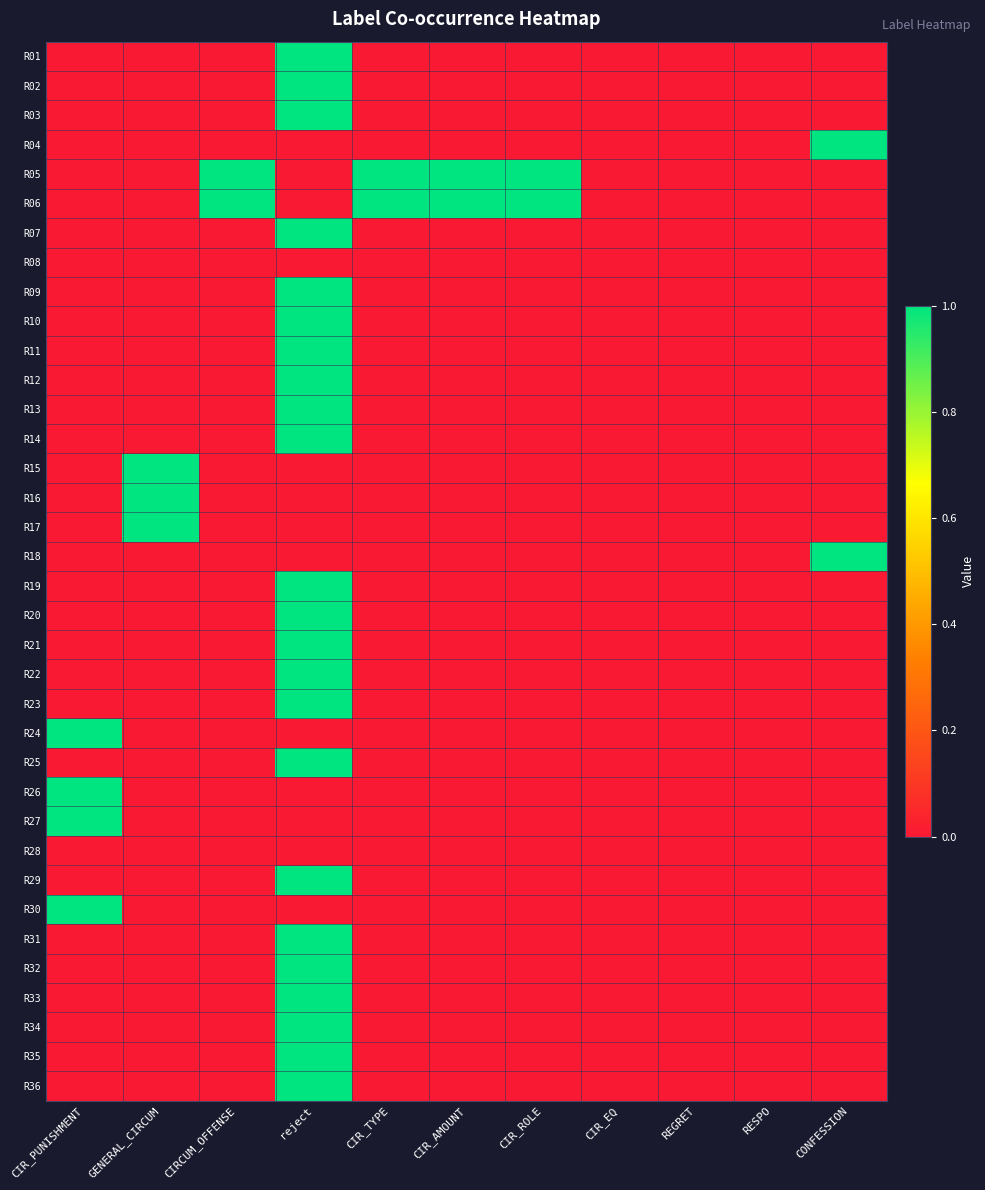

Reading right to left, what are all the values shown in this chart?

R01: CONFESSION=0	RESPO=0	REGRET=0	CIR_EQ=0	CIR_ROLE=0	CIR_AMOUNT=0	CIR_TYPE=0	reject=1	CIRCUM_OFFENSE=0	GENERAL_CIRCUM=0	CIR_PUNISHMENT=0
R02: CONFESSION=0	RESPO=0	REGRET=0	CIR_EQ=0	CIR_ROLE=0	CIR_AMOUNT=0	CIR_TYPE=0	reject=1	CIRCUM_OFFENSE=0	GENERAL_CIRCUM=0	CIR_PUNISHMENT=0
R03: CONFESSION=0	RESPO=0	REGRET=0	CIR_EQ=0	CIR_ROLE=0	CIR_AMOUNT=0	CIR_TYPE=0	reject=1	CIRCUM_OFFENSE=0	GENERAL_CIRCUM=0	CIR_PUNISHMENT=0
R04: CONFESSION=1	RESPO=0	REGRET=0	CIR_EQ=0	CIR_ROLE=0	CIR_AMOUNT=0	CIR_TYPE=0	reject=0	CIRCUM_OFFENSE=0	GENERAL_CIRCUM=0	CIR_PUNISHMENT=0
R05: CONFESSION=0	RESPO=0	REGRET=0	CIR_EQ=0	CIR_ROLE=1	CIR_AMOUNT=1	CIR_TYPE=1	reject=0	CIRCUM_OFFENSE=1	GENERAL_CIRCUM=0	CIR_PUNISHMENT=0
R06: CONFESSION=0	RESPO=0	REGRET=0	CIR_EQ=0	CIR_ROLE=1	CIR_AMOUNT=1	CIR_TYPE=1	reject=0	CIRCUM_OFFENSE=1	GENERAL_CIRCUM=0	CIR_PUNISHMENT=0
R07: CONFESSION=0	RESPO=0	REGRET=0	CIR_EQ=0	CIR_ROLE=0	CIR_AMOUNT=0	CIR_TYPE=0	reject=1	CIRCUM_OFFENSE=0	GENERAL_CIRCUM=0	CIR_PUNISHMENT=0
R08: CONFESSION=0	RESPO=0	REGRET=0	CIR_EQ=0	CIR_ROLE=0	CIR_AMOUNT=0	CIR_TYPE=0	reject=0	CIRCUM_OFFENSE=0	GENERAL_CIRCUM=0	CIR_PUNISHMENT=0
R09: CONFESSION=0	RESPO=0	REGRET=0	CIR_EQ=0	CIR_ROLE=0	CIR_AMOUNT=0	CIR_TYPE=0	reject=1	CIRCUM_OFFENSE=0	GENERAL_CIRCUM=0	CIR_PUNISHMENT=0
R10: CONFESSION=0	RESPO=0	REGRET=0	CIR_EQ=0	CIR_ROLE=0	CIR_AMOUNT=0	CIR_TYPE=0	reject=1	CIRCUM_OFFENSE=0	GENERAL_CIRCUM=0	CIR_PUNISHMENT=0
R11: CONFESSION=0	RESPO=0	REGRET=0	CIR_EQ=0	CIR_ROLE=0	CIR_AMOUNT=0	CIR_TYPE=0	reject=1	CIRCUM_OFFENSE=0	GENERAL_CIRCUM=0	CIR_PUNISHMENT=0
R12: CONFESSION=0	RESPO=0	REGRET=0	CIR_EQ=0	CIR_ROLE=0	CIR_AMOUNT=0	CIR_TYPE=0	reject=1	CIRCUM_OFFENSE=0	GENERAL_CIRCUM=0	CIR_PUNISHMENT=0
R13: CONFESSION=0	RESPO=0	REGRET=0	CIR_EQ=0	CIR_ROLE=0	CIR_AMOUNT=0	CIR_TYPE=0	reject=1	CIRCUM_OFFENSE=0	GENERAL_CIRCUM=0	CIR_PUNISHMENT=0
R14: CONFESSION=0	RESPO=0	REGRET=0	CIR_EQ=0	CIR_ROLE=0	CIR_AMOUNT=0	CIR_TYPE=0	reject=1	CIRCUM_OFFENSE=0	GENERAL_CIRCUM=0	CIR_PUNISHMENT=0
R15: CONFESSION=0	RESPO=0	REGRET=0	CIR_EQ=0	CIR_ROLE=0	CIR_AMOUNT=0	CIR_TYPE=0	reject=0	CIRCUM_OFFENSE=0	GENERAL_CIRCUM=1	CIR_PUNISHMENT=0
R16: CONFESSION=0	RESPO=0	REGRET=0	CIR_EQ=0	CIR_ROLE=0	CIR_AMOUNT=0	CIR_TYPE=0	reject=0	CIRCUM_OFFENSE=0	GENERAL_CIRCUM=1	CIR_PUNISHMENT=0
R17: CONFESSION=0	RESPO=0	REGRET=0	CIR_EQ=0	CIR_ROLE=0	CIR_AMOUNT=0	CIR_TYPE=0	reject=0	CIRCUM_OFFENSE=0	GENERAL_CIRCUM=1	CIR_PUNISHMENT=0
R18: CONFESSION=1	RESPO=0	REGRET=0	CIR_EQ=0	CIR_ROLE=0	CIR_AMOUNT=0	CIR_TYPE=0	reject=0	CIRCUM_OFFENSE=0	GENERAL_CIRCUM=0	CIR_PUNISHMENT=0
R19: CONFESSION=0	RESPO=0	REGRET=0	CIR_EQ=0	CIR_ROLE=0	CIR_AMOUNT=0	CIR_TYPE=0	reject=1	CIRCUM_OFFENSE=0	GENERAL_CIRCUM=0	CIR_PUNISHMENT=0
R20: CONFESSION=0	RESPO=0	REGRET=0	CIR_EQ=0	CIR_ROLE=0	CIR_AMOUNT=0	CIR_TYPE=0	reject=1	CIRCUM_OFFENSE=0	GENERAL_CIRCUM=0	CIR_PUNISHMENT=0
R21: CONFESSION=0	RESPO=0	REGRET=0	CIR_EQ=0	CIR_ROLE=0	CIR_AMOUNT=0	CIR_TYPE=0	reject=1	CIRCUM_OFFENSE=0	GENERAL_CIRCUM=0	CIR_PUNISHMENT=0
R22: CONFESSION=0	RESPO=0	REGRET=0	CIR_EQ=0	CIR_ROLE=0	CIR_AMOUNT=0	CIR_TYPE=0	reject=1	CIRCUM_OFFENSE=0	GENERAL_CIRCUM=0	CIR_PUNISHMENT=0
R23: CONFESSION=0	RESPO=0	REGRET=0	CIR_EQ=0	CIR_ROLE=0	CIR_AMOUNT=0	CIR_TYPE=0	reject=1	CIRCUM_OFFENSE=0	GENERAL_CIRCUM=0	CIR_PUNISHMENT=0
R24: CONFESSION=0	RESPO=0	REGRET=0	CIR_EQ=0	CIR_ROLE=0	CIR_AMOUNT=0	CIR_TYPE=0	reject=0	CIRCUM_OFFENSE=0	GENERAL_CIRCUM=0	CIR_PUNISHMENT=1
R25: CONFESSION=0	RESPO=0	REGRET=0	CIR_EQ=0	CIR_ROLE=0	CIR_AMOUNT=0	CIR_TYPE=0	reject=1	CIRCUM_OFFENSE=0	GENERAL_CIRCUM=0	CIR_PUNISHMENT=0
R26: CONFESSION=0	RESPO=0	REGRET=0	CIR_EQ=0	CIR_ROLE=0	CIR_AMOUNT=0	CIR_TYPE=0	reject=0	CIRCUM_OFFENSE=0	GENERAL_CIRCUM=0	CIR_PUNISHMENT=1
R27: CONFESSION=0	RESPO=0	REGRET=0	CIR_EQ=0	CIR_ROLE=0	CIR_AMOUNT=0	CIR_TYPE=0	reject=0	CIRCUM_OFFENSE=0	GENERAL_CIRCUM=0	CIR_PUNISHMENT=1
R28: CONFESSION=0	RESPO=0	REGRET=0	CIR_EQ=0	CIR_ROLE=0	CIR_AMOUNT=0	CIR_TYPE=0	reject=0	CIRCUM_OFFENSE=0	GENERAL_CIRCUM=0	CIR_PUNISHMENT=0
R29: CONFESSION=0	RESPO=0	REGRET=0	CIR_EQ=0	CIR_ROLE=0	CIR_AMOUNT=0	CIR_TYPE=0	reject=1	CIRCUM_OFFENSE=0	GENERAL_CIRCUM=0	CIR_PUNISHMENT=0
R30: CONFESSION=0	RESPO=0	REGRET=0	CIR_EQ=0	CIR_ROLE=0	CIR_AMOUNT=0	CIR_TYPE=0	reject=0	CIRCUM_OFFENSE=0	GENERAL_CIRCUM=0	CIR_PUNISHMENT=1
R31: CONFESSION=0	RESPO=0	REGRET=0	CIR_EQ=0	CIR_ROLE=0	CIR_AMOUNT=0	CIR_TYPE=0	reject=1	CIRCUM_OFFENSE=0	GENERAL_CIRCUM=0	CIR_PUNISHMENT=0
R32: CONFESSION=0	RESPO=0	REGRET=0	CIR_EQ=0	CIR_ROLE=0	CIR_AMOUNT=0	CIR_TYPE=0	reject=1	CIRCUM_OFFENSE=0	GENERAL_CIRCUM=0	CIR_PUNISHMENT=0
R33: CONFESSION=0	RESPO=0	REGRET=0	CIR_EQ=0	CIR_ROLE=0	CIR_AMOUNT=0	CIR_TYPE=0	reject=1	CIRCUM_OFFENSE=0	GENERAL_CIRCUM=0	CIR_PUNISHMENT=0
R34: CONFESSION=0	RESPO=0	REGRET=0	CIR_EQ=0	CIR_ROLE=0	CIR_AMOUNT=0	CIR_TYPE=0	reject=1	CIRCUM_OFFENSE=0	GENERAL_CIRCUM=0	CIR_PUNISHMENT=0
R35: CONFESSION=0	RESPO=0	REGRET=0	CIR_EQ=0	CIR_ROLE=0	CIR_AMOUNT=0	CIR_TYPE=0	reject=1	CIRCUM_OFFENSE=0	GENERAL_CIRCUM=0	CIR_PUNISHMENT=0
R36: CONFESSION=0	RESPO=0	REGRET=0	CIR_EQ=0	CIR_ROLE=0	CIR_AMOUNT=0	CIR_TYPE=0	reject=1	CIRCUM_OFFENSE=0	GENERAL_CIRCUM=0	CIR_PUNISHMENT=0